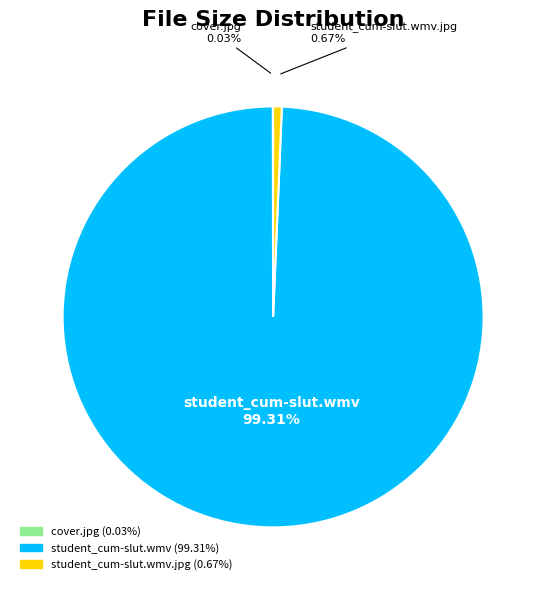

Does any single category account for the majority?

Yes